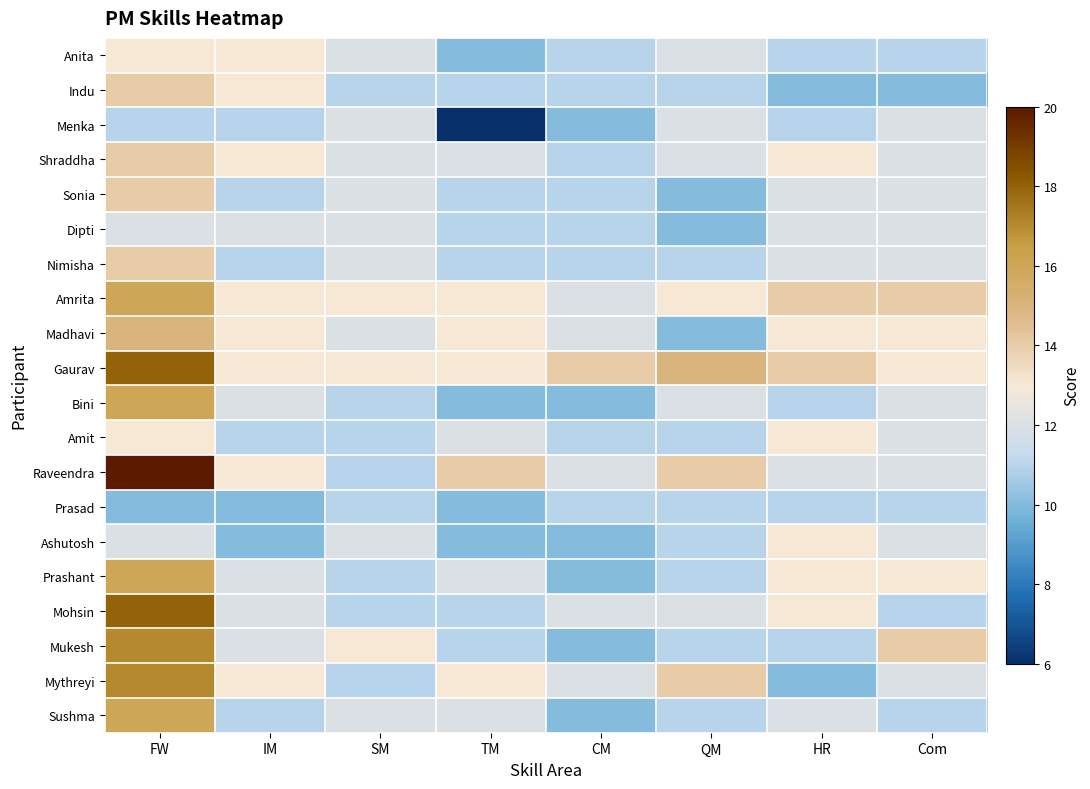

What is the total value across all series at TM?

226